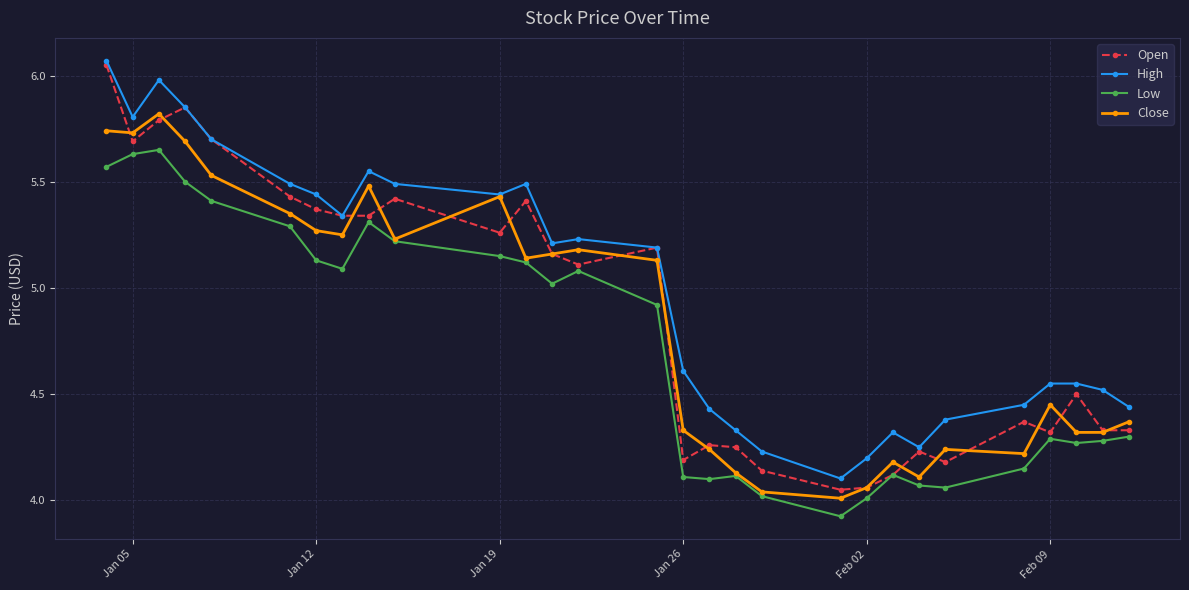

True or false: Low and High cross at least once.

False